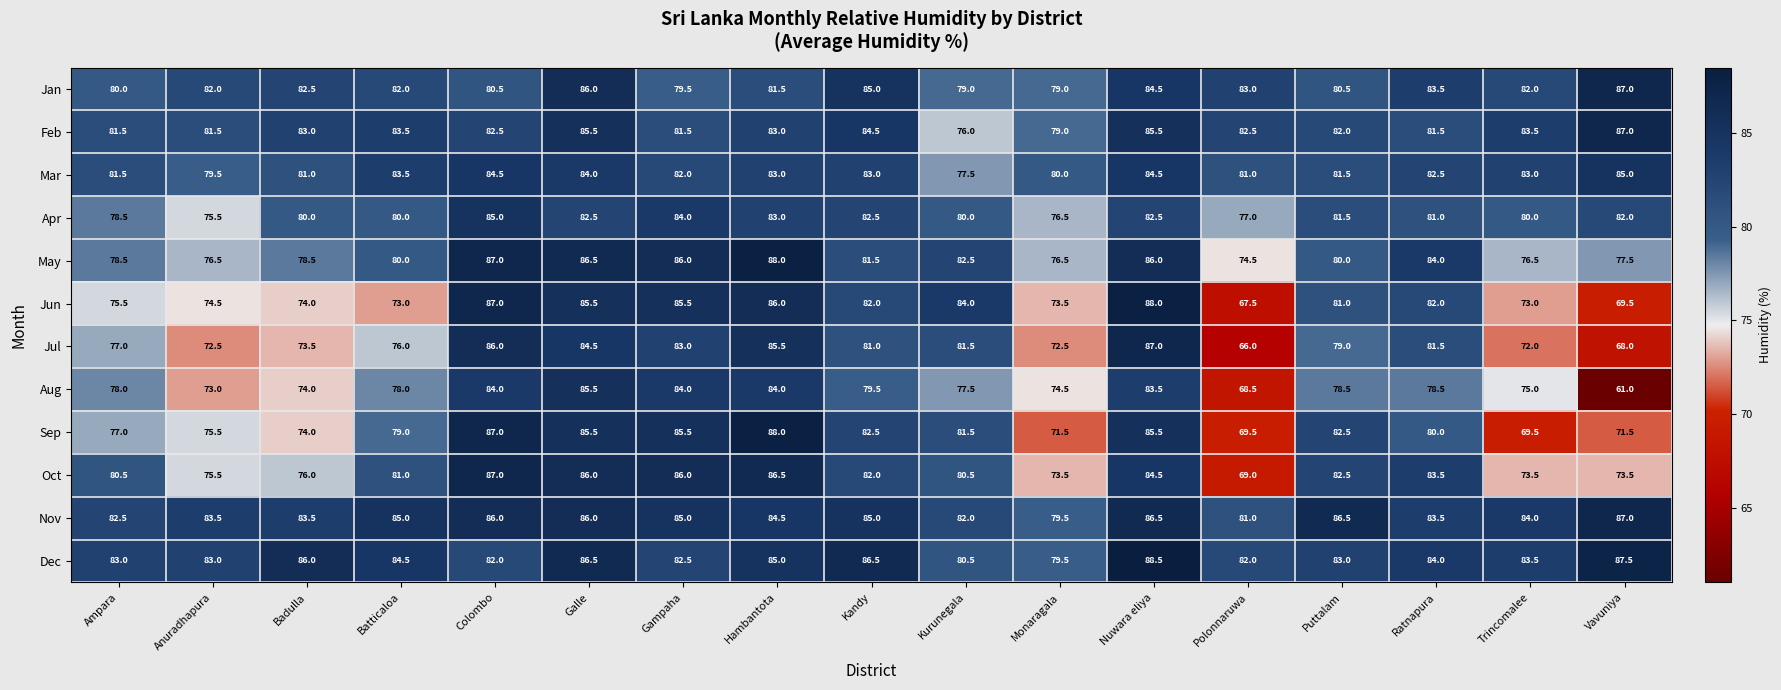

Between Monaragala and Puttalam, which series saw the biggest shift?

Sep